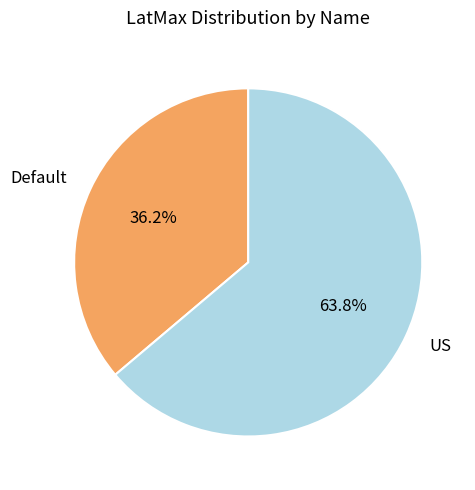

How many segments does this pie chart have?

2